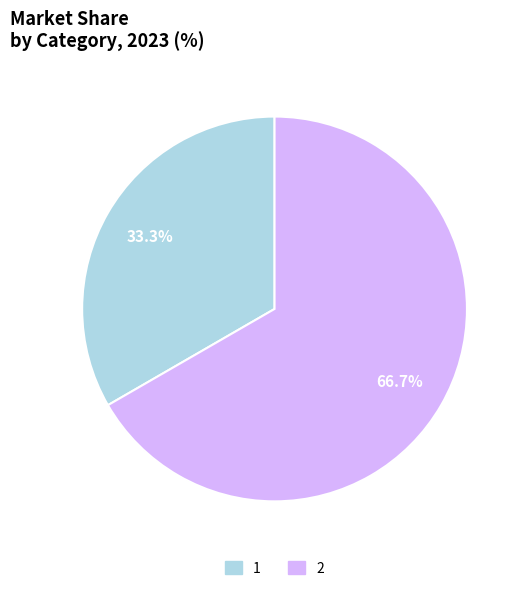

Which category has the biggest portion of the pie?

2